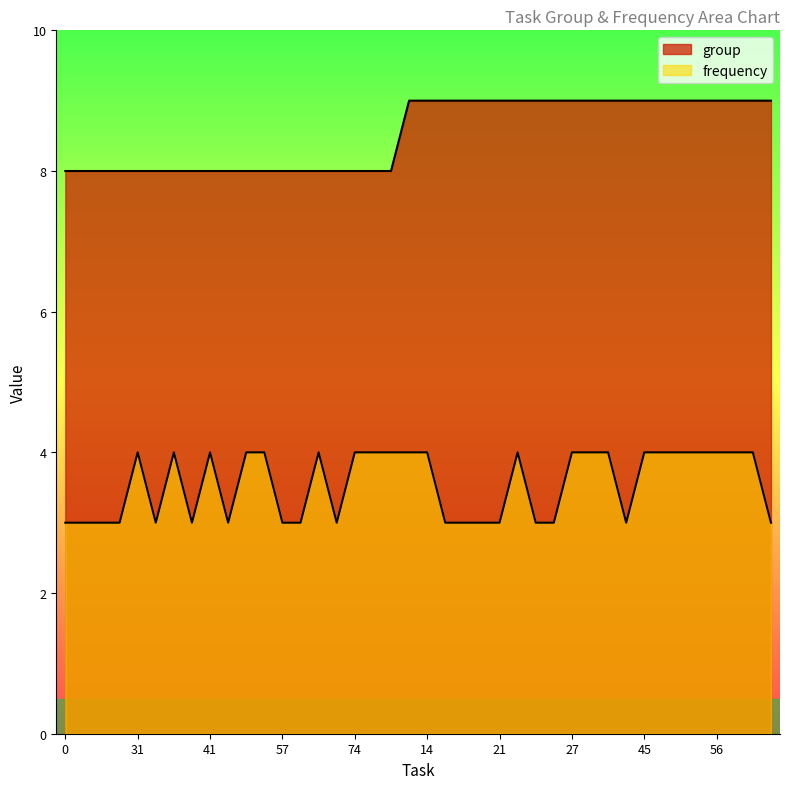

Does the chart display data point markers on the line(s)?

No